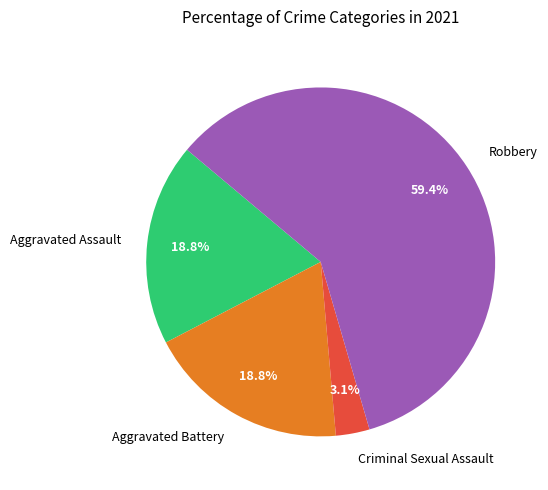

What percentage do Aggravated Assault and Robbery together represent?

78.1%